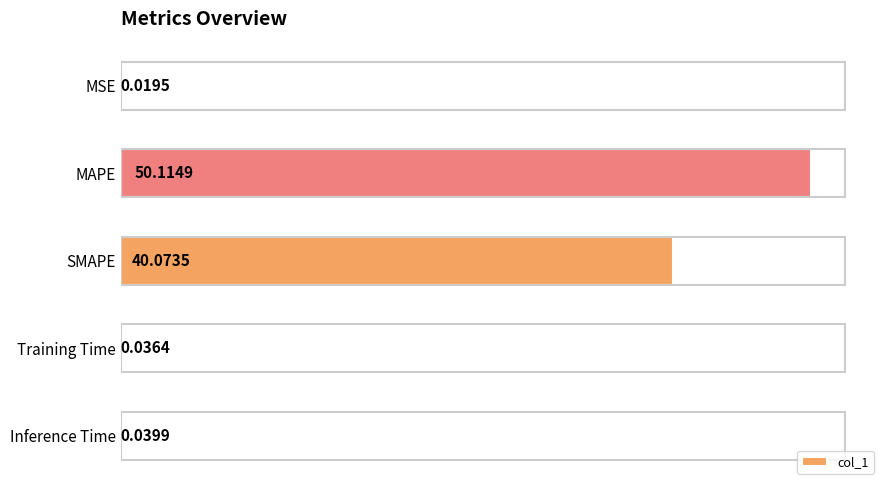

Which label corresponds to the largest value in the chart?

MAPE